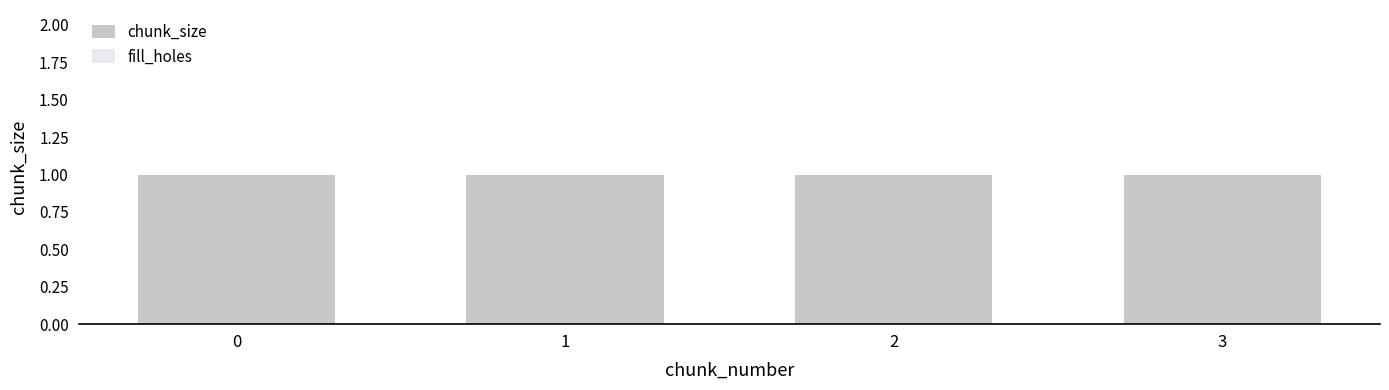

What are all the series names shown in the legend?

chunk_size, fill_holes